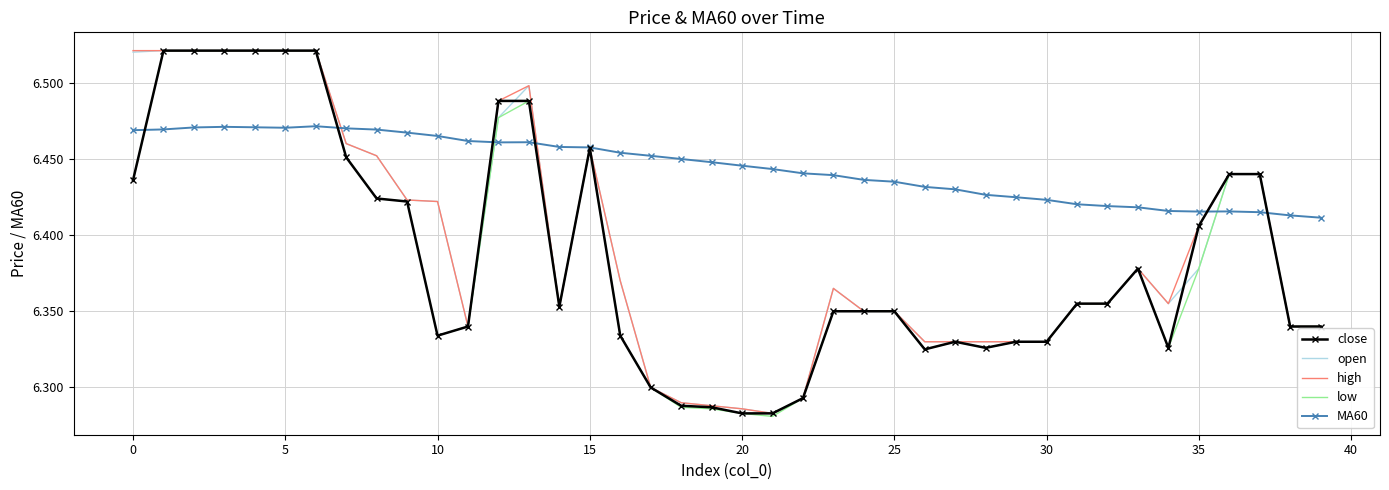

What are all the series names shown in the legend?

close, open, high, low, MA60